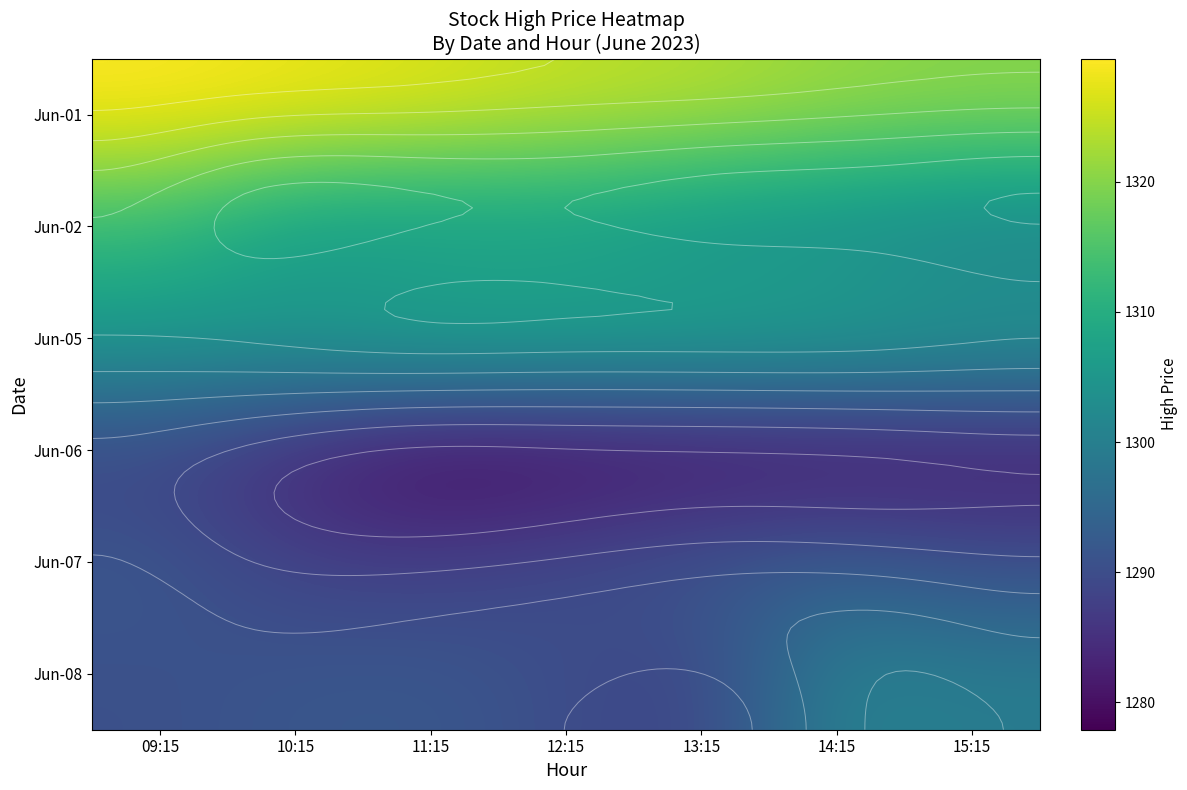

Read the Jun-08 value at 13:15.

1288.2